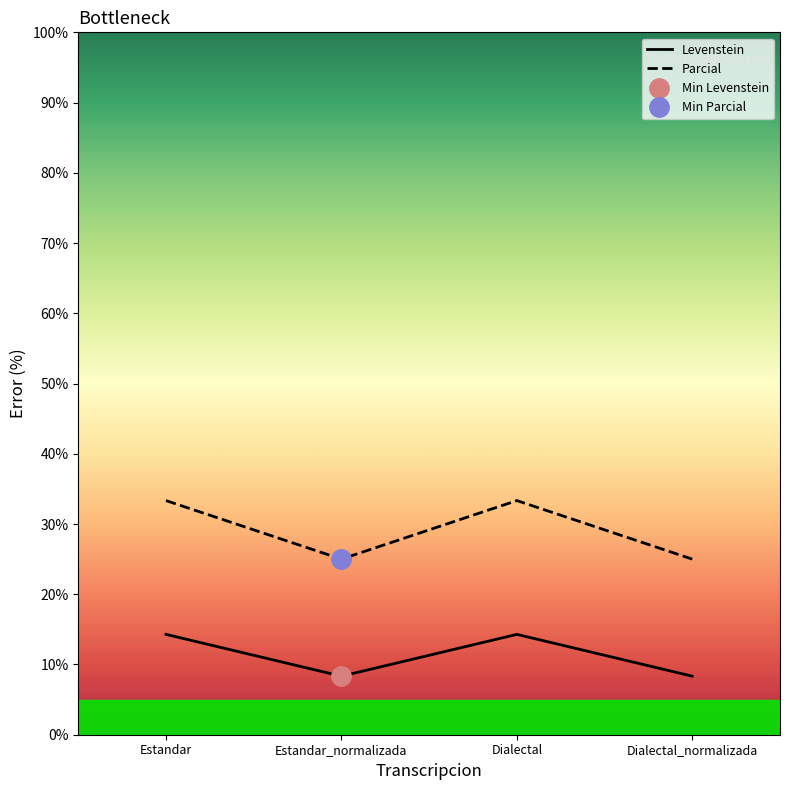

What is the difference between the maximum and minimum values in the Parcial series?

8.3